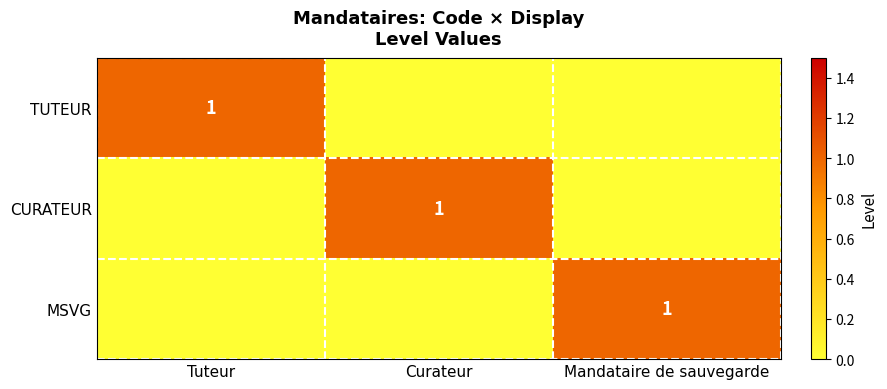

The TUTEUR series shows 1 at Tuteur. True or false?

True